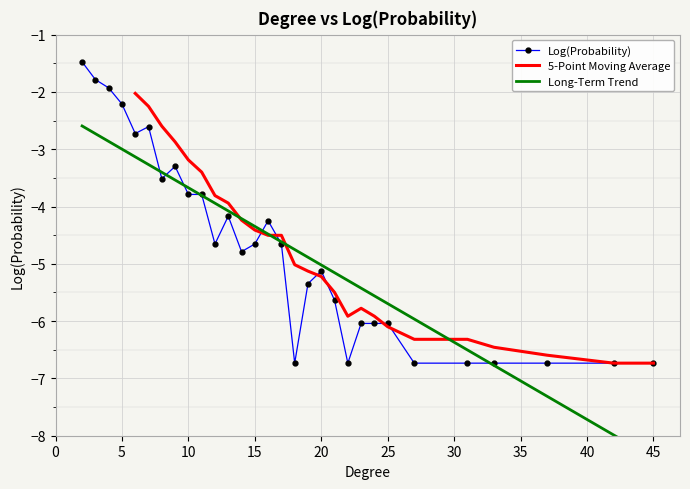

How many points are lower than both their immediate neighbors (excluding endpoints)?

6